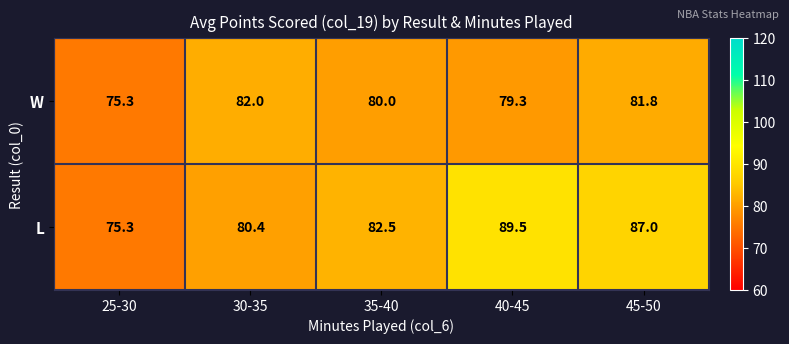

What is the spread (max minus min) of values at 45-50?

5.2